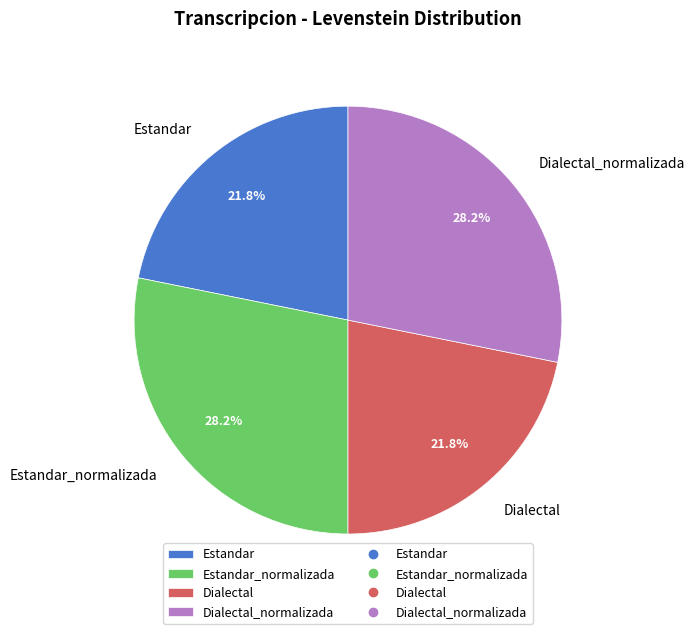

What percentage do Estandar and Estandar_normalizada together represent?

50.0%